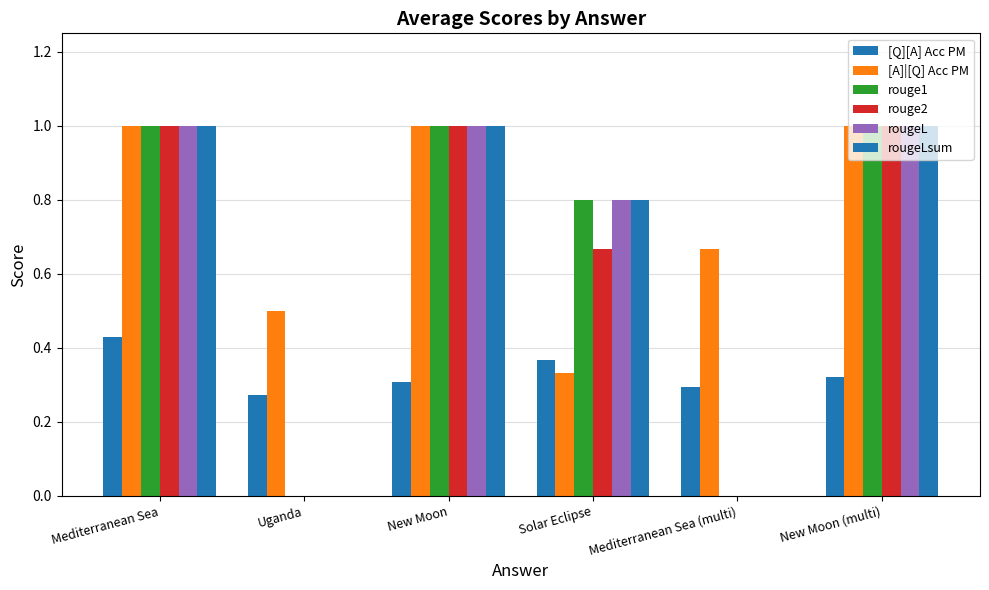

How many series are shown in this chart?

6